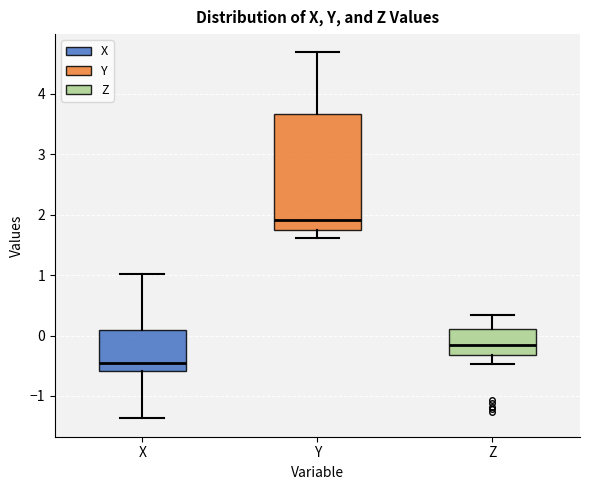

Reading left to right, read every box against the y-axis: the position of its median line, the range the box covers, and the ends of its whiskers. The values are not printed on the chart, so give them approximately, as read against the axis.

X: median -0.5, box -0.6 to 0.1, whiskers -1.4 to 1.0
Y: median 1.9, box 1.7 to 3.7, whiskers 1.6 to 4.7
Z: median -0.1, box -0.3 to 0.1, whiskers -0.5 to 0.3